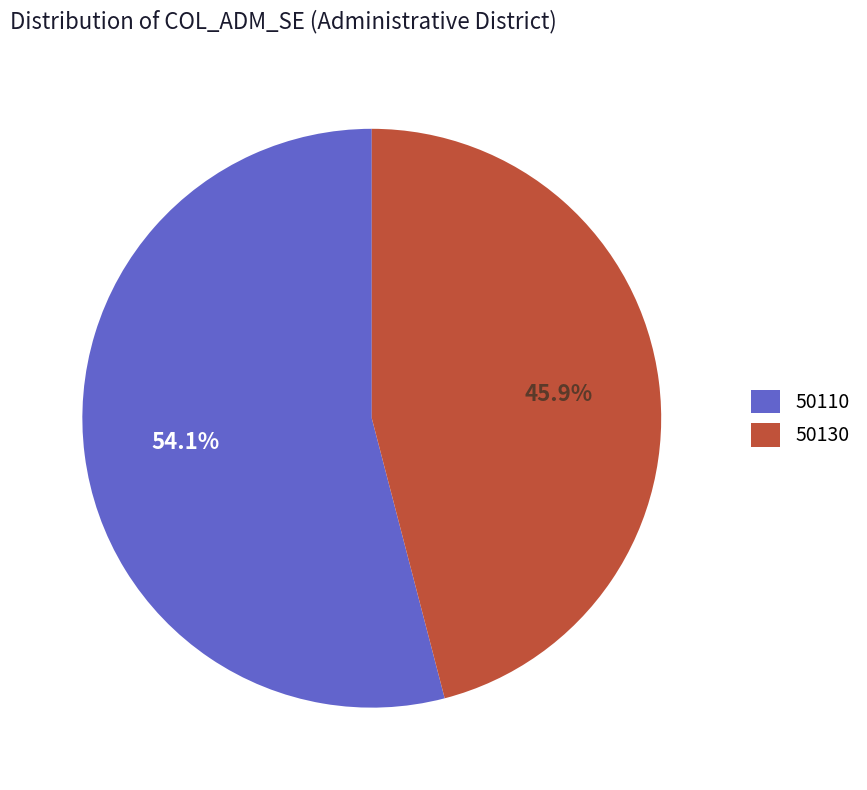

To the nearest percent, what is the combined percentage of 50110 and 50130?

100%